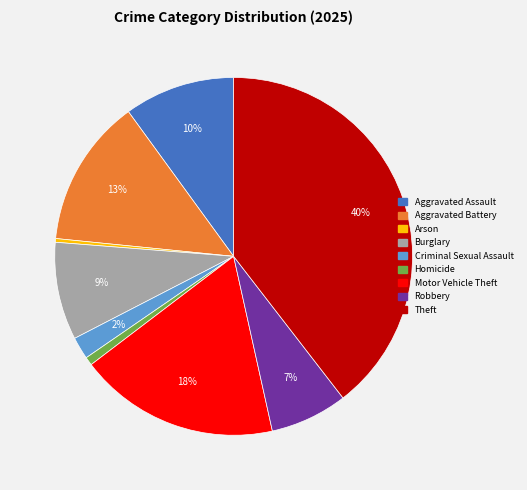

What is the largest slice in the pie chart?

Theft